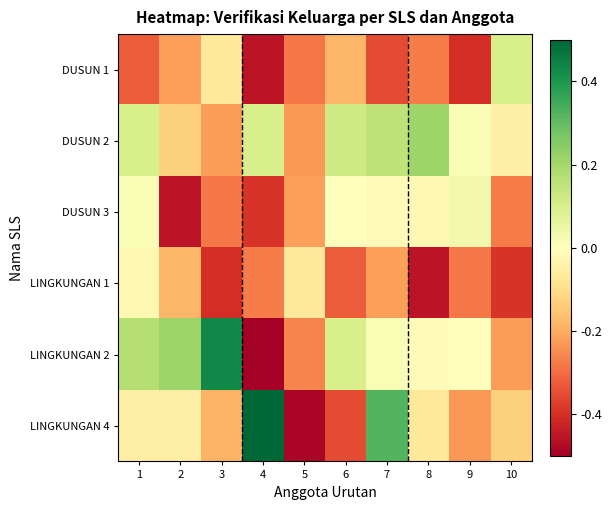

Reading left to right, list all the values displayed in this chart.

DUSUN 1: 1=-0.3	2=-0.2	3=-0.1	4=-0.5	5=-0.3	6=-0.2	7=-0.4	8=-0.3	9=-0.4	10=0.1
DUSUN 2: 1=0.1	2=-0.1	3=-0.2	4=0.1	5=-0.2	6=0.1	7=0.1	8=0.2	9=0.0	10=-0.0
DUSUN 3: 1=0.0	2=-0.5	3=-0.3	4=-0.4	5=-0.2	6=0.0	7=-0.0	8=-0.0	9=0.0	10=-0.3
LINGKUNGAN 1: 1=-0.0	2=-0.2	3=-0.4	4=-0.3	5=-0.1	6=-0.3	7=-0.2	8=-0.5	9=-0.3	10=-0.4
LINGKUNGAN 2: 1=0.2	2=0.2	3=0.4	4=-0.5	5=-0.3	6=0.1	7=0.0	8=-0.0	9=0.0	10=-0.2
LINGKUNGAN 4: 1=-0.1	2=-0.1	3=-0.2	4=0.5	5=-0.5	6=-0.4	7=0.3	8=-0.1	9=-0.2	10=-0.1